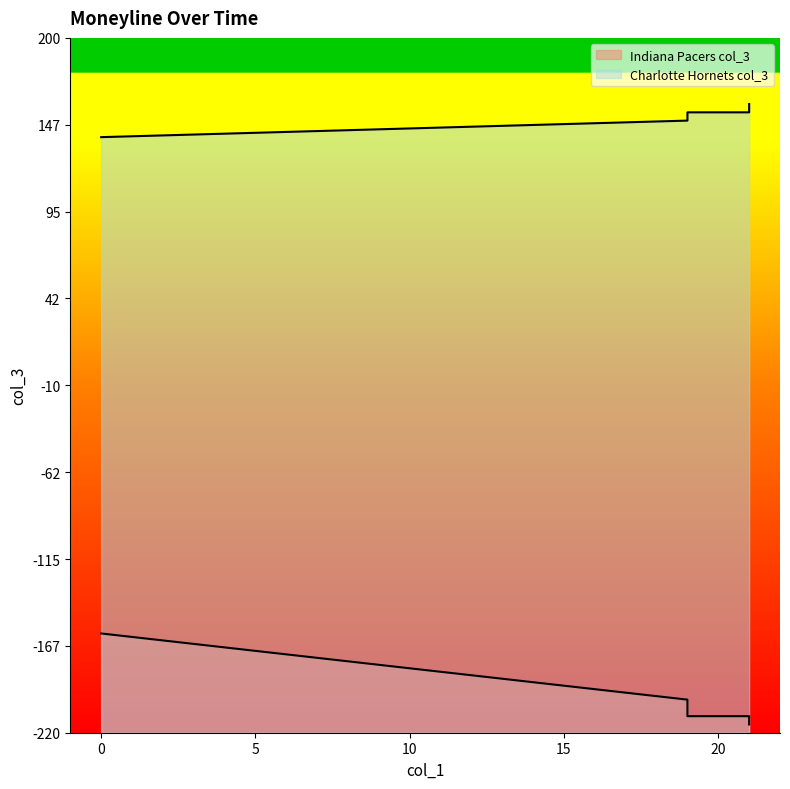

Between 21 and 21, which series saw the biggest shift?

Indiana Pacers col_3